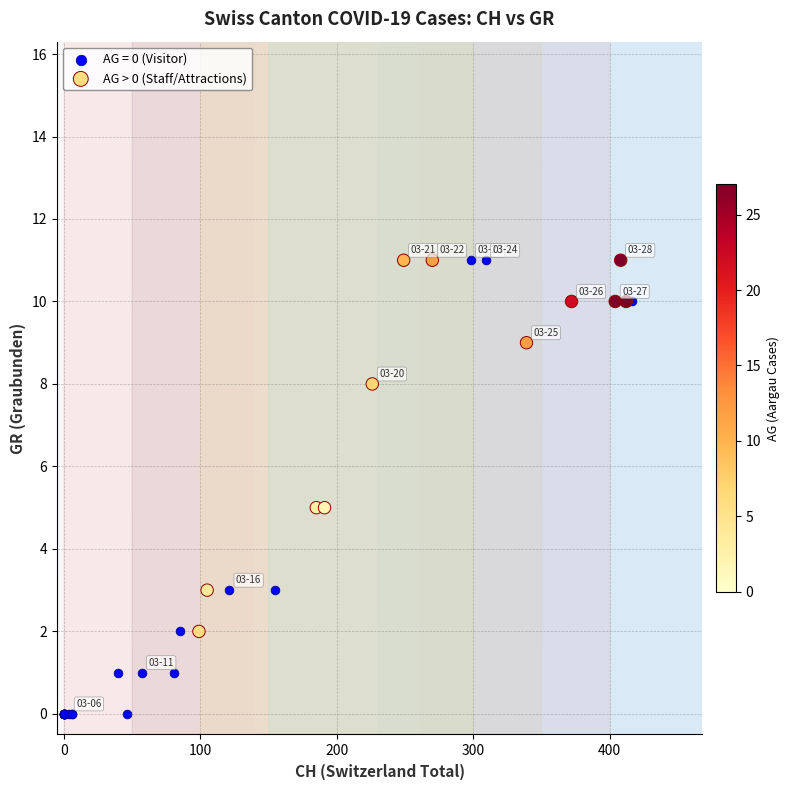

Which series reaches the minimum Y coordinate?

AG = 0 (Visitor)